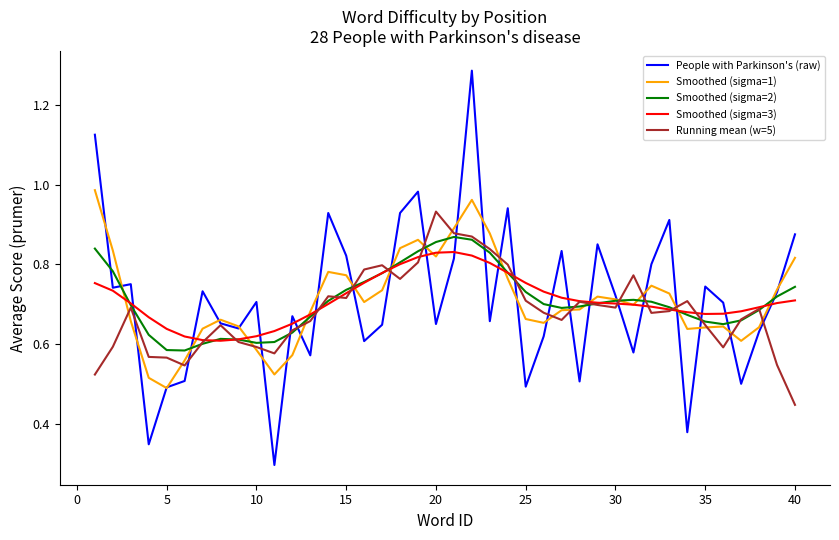

Which series has the widest spread of values?

People with Parkinson's (raw)